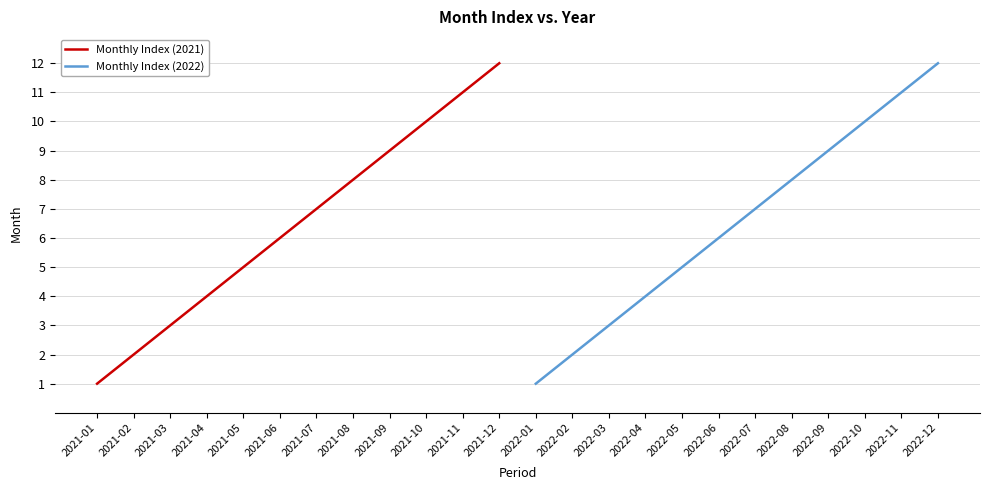

List the labels in order of Monthly Index (2022) value, largest first.

2022-12, 2022-11, 2022-10, 2022-09, 2022-08, 2022-07, 2022-06, 2022-05, 2022-04, 2022-03, 2022-02, 2022-01